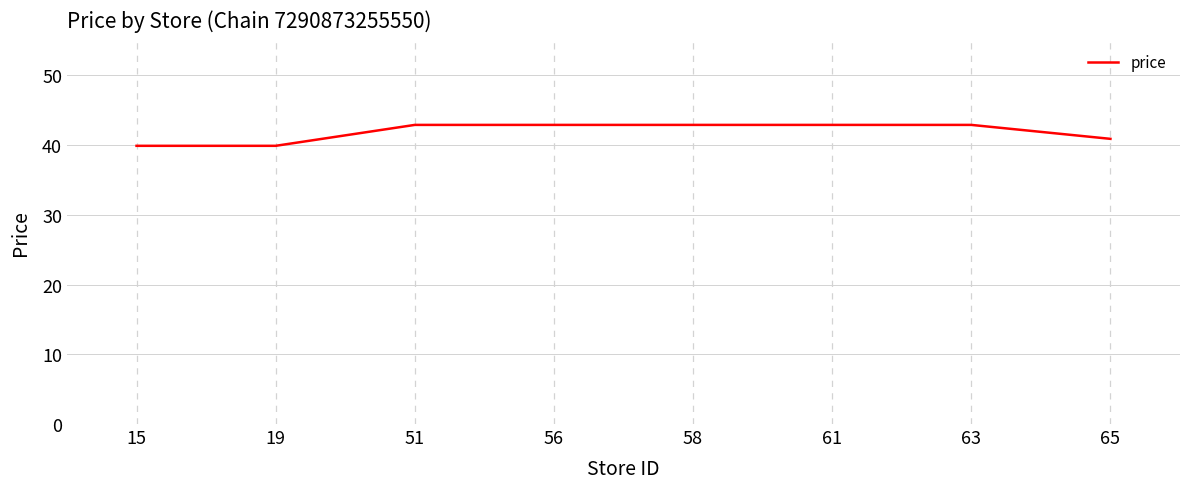

What is the approximate value at 63?

42.9